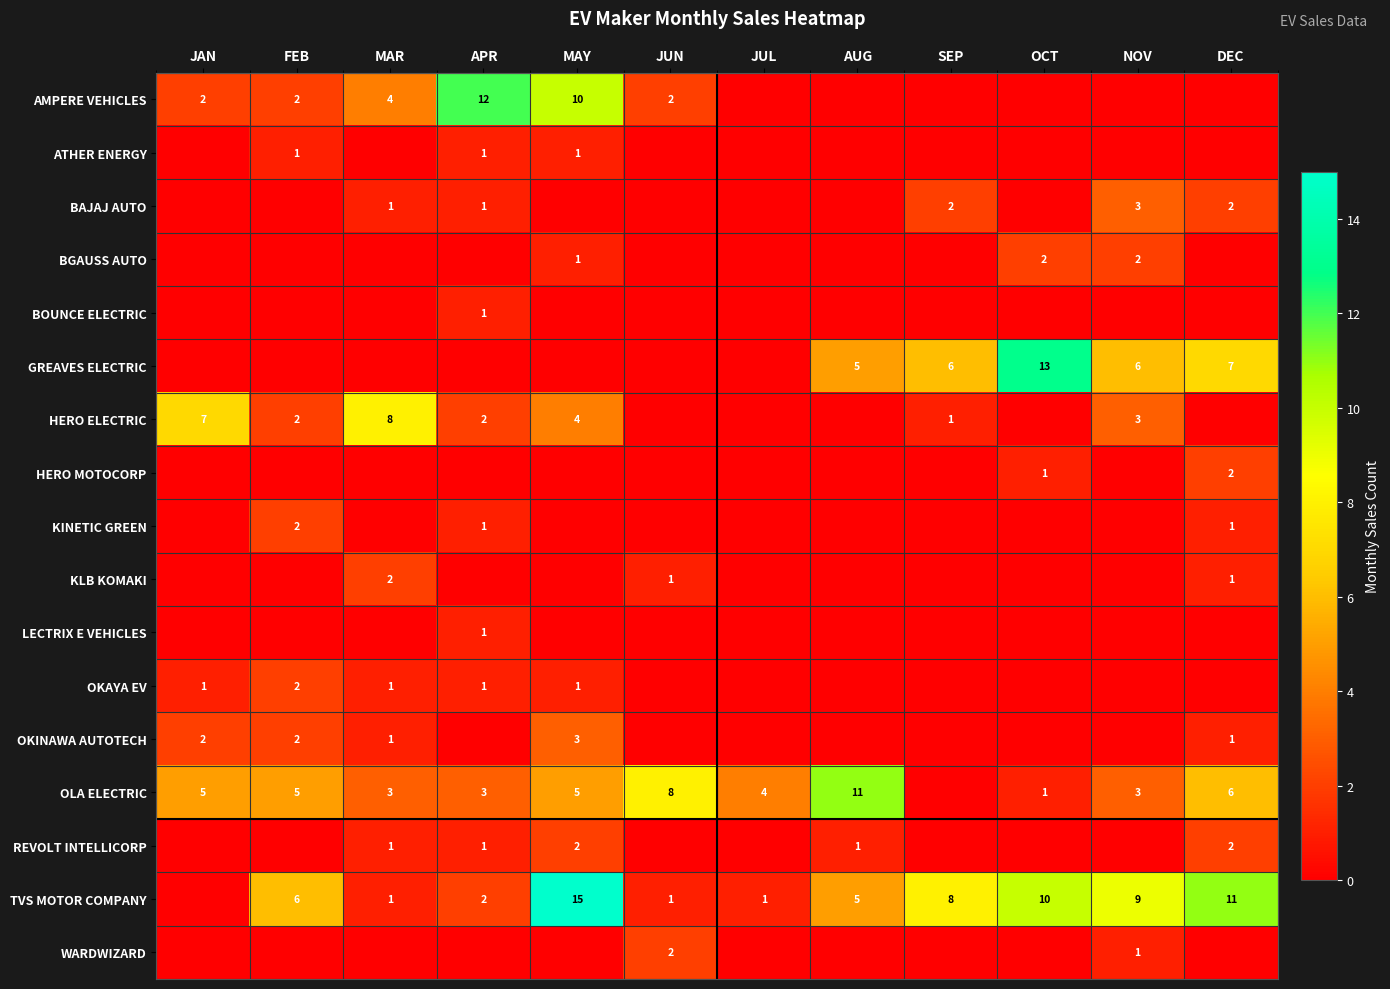

True or false: BGAUSS AUTO has a value of 2 at OCT.

True